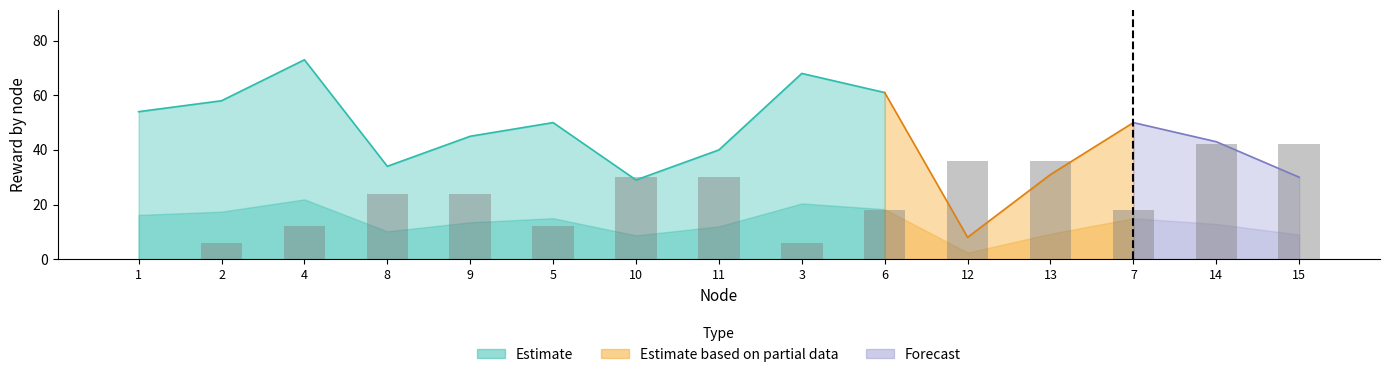

At how many categories does at least one series exceed 44?

8